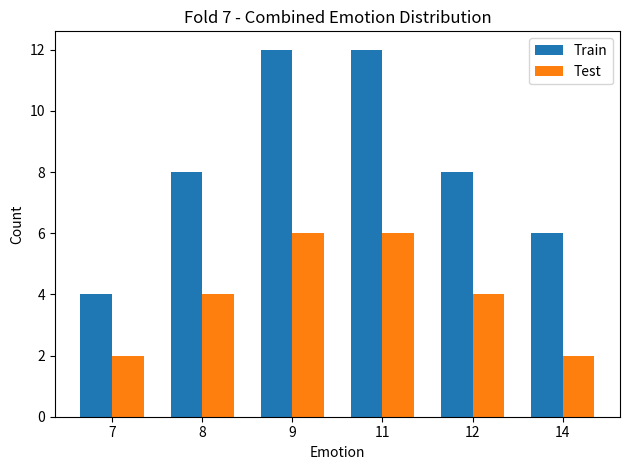

At how many categories does at least one series exceed 5?

5